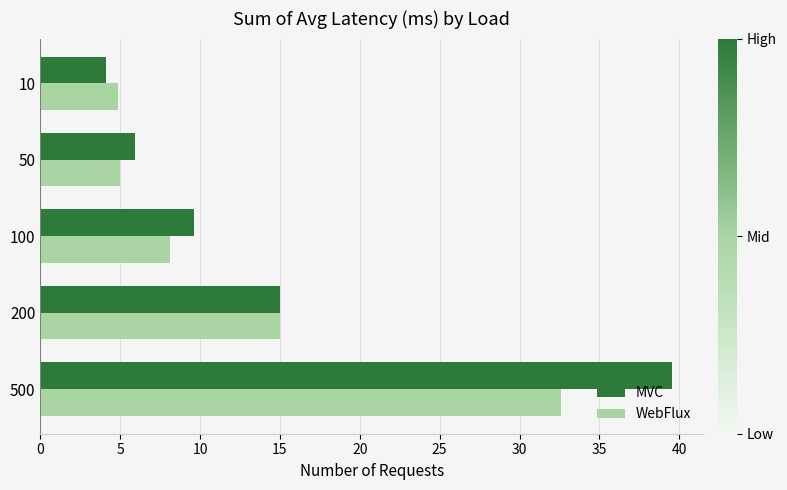

Which series changed the most between 50 and 100?

MVC